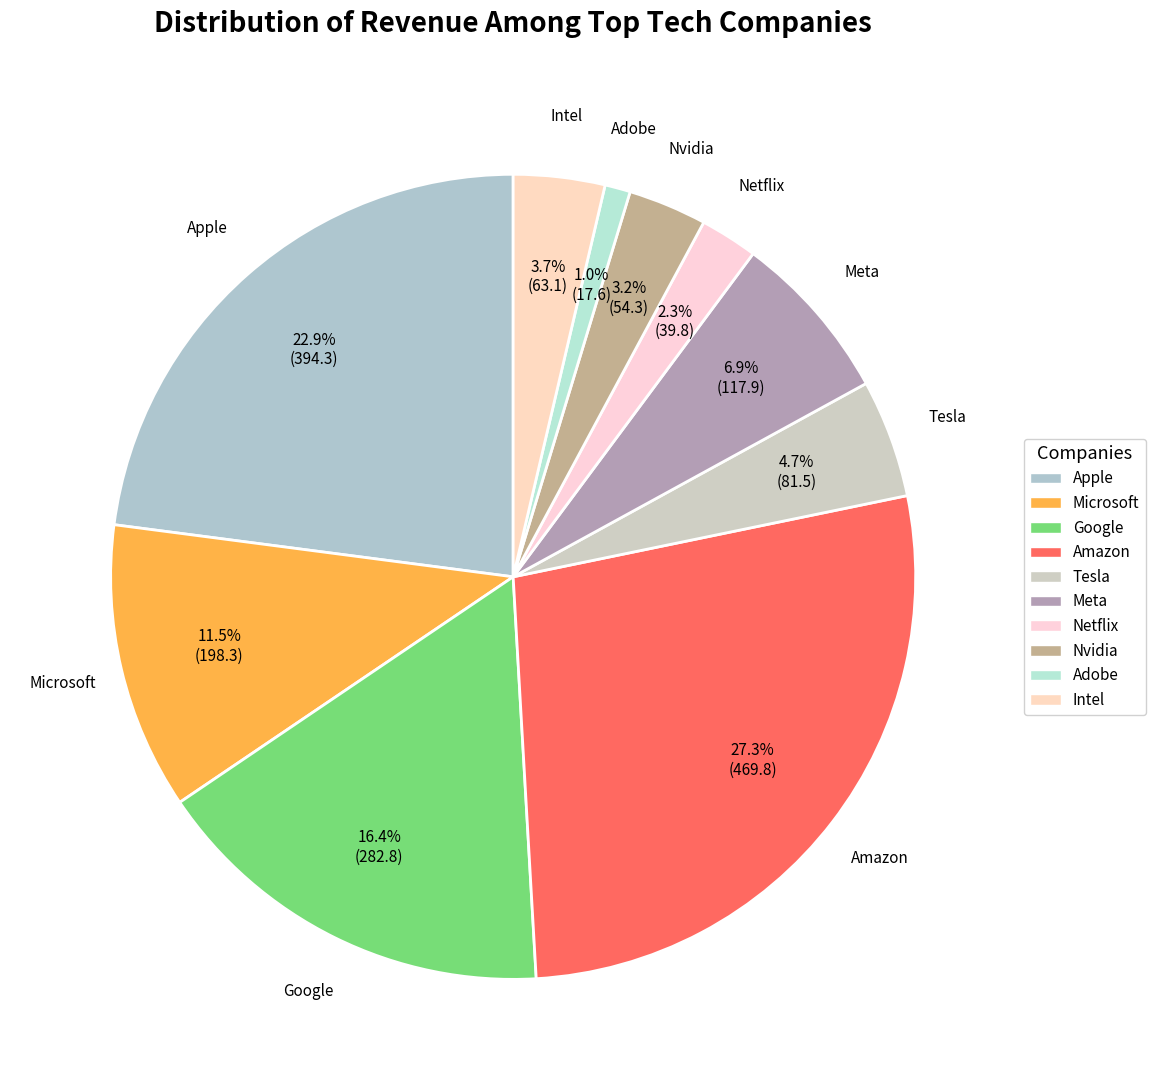

Rank the categories by value from highest to lowest.

Amazon, Apple, Google, Microsoft, Meta, Tesla, Intel, Nvidia, Netflix, Adobe